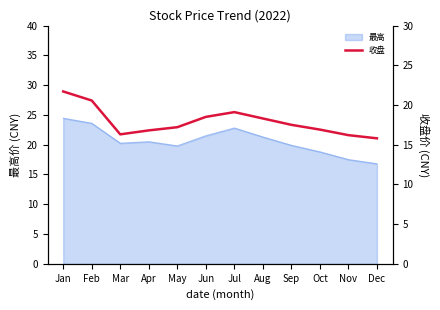

Is it true that 最高 equals 19.8 at May?

True